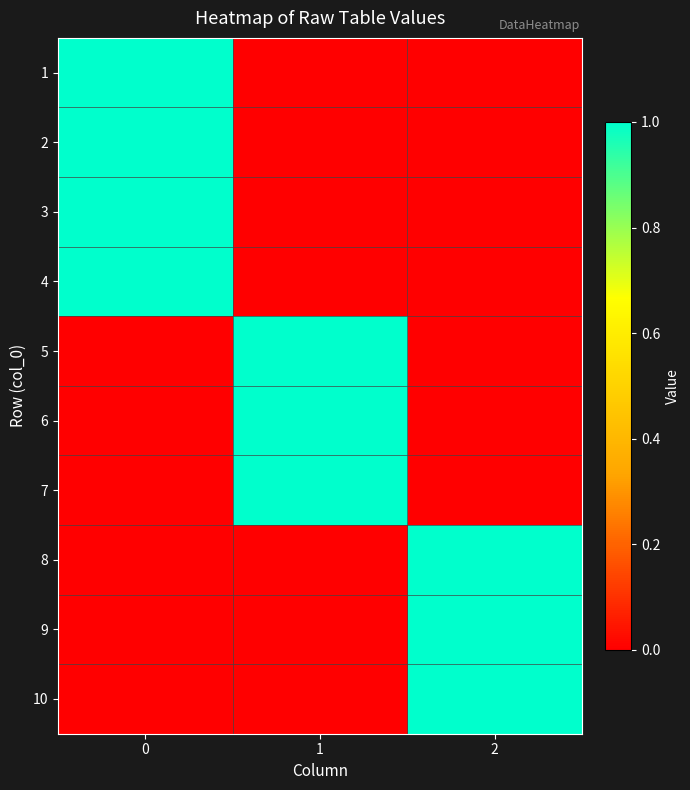

What is the difference between the highest and lowest values at 2?

1